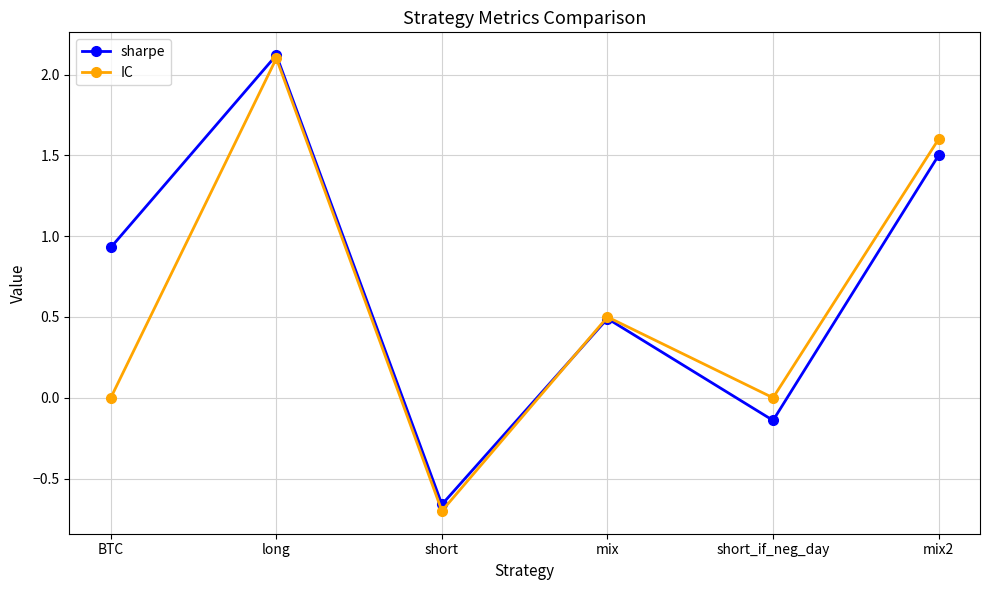

At which category is the sum across all series the highest?

long